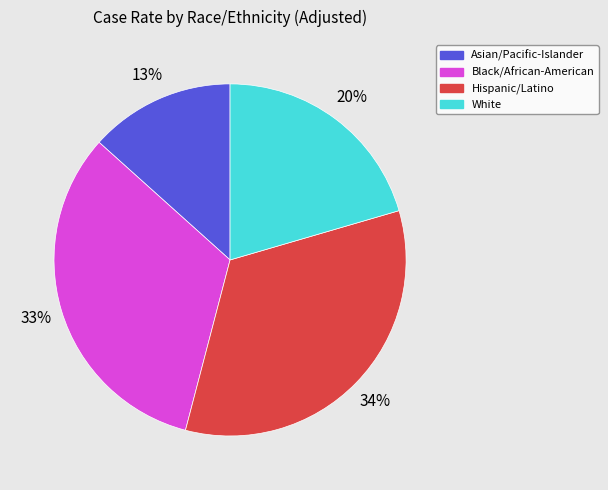

Which has a higher value, Asian/Pacific-Islander or Hispanic/Latino?

Hispanic/Latino